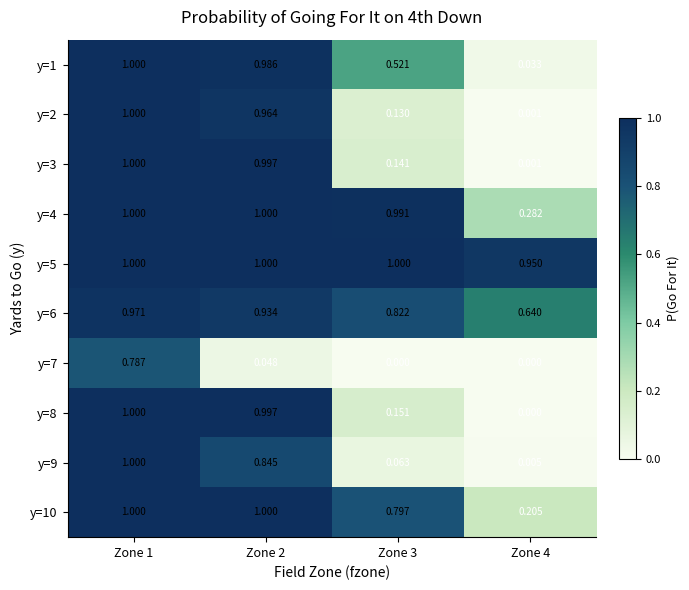

Is the value of y=6 at Zone 1 greater than the value of y=1 at Zone 2?

No